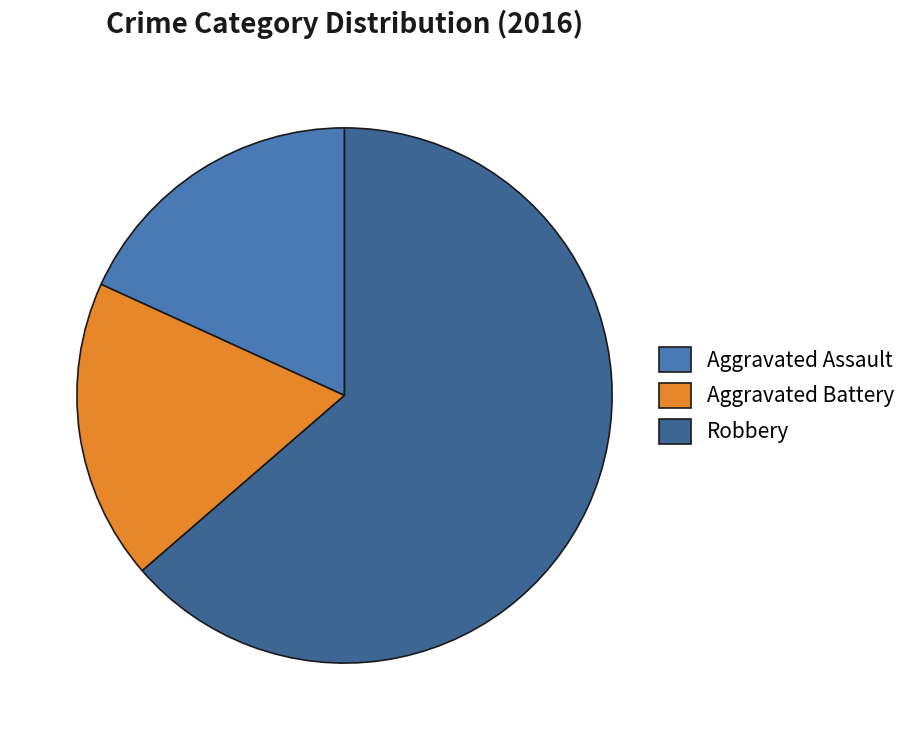

Is there any slice that represents more than half of the pie?

Yes